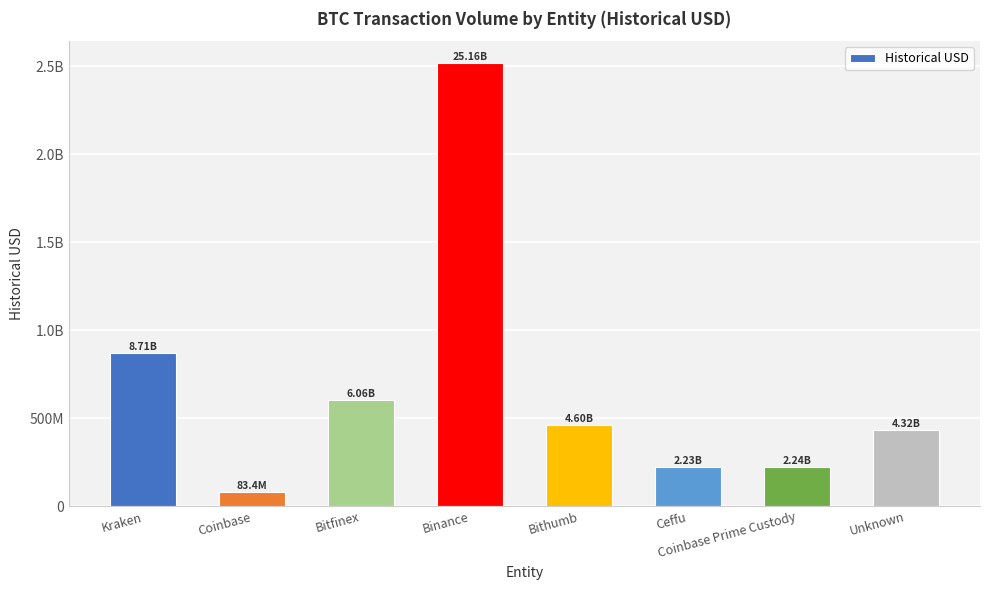

What is the sum of all values?

5414595915.2